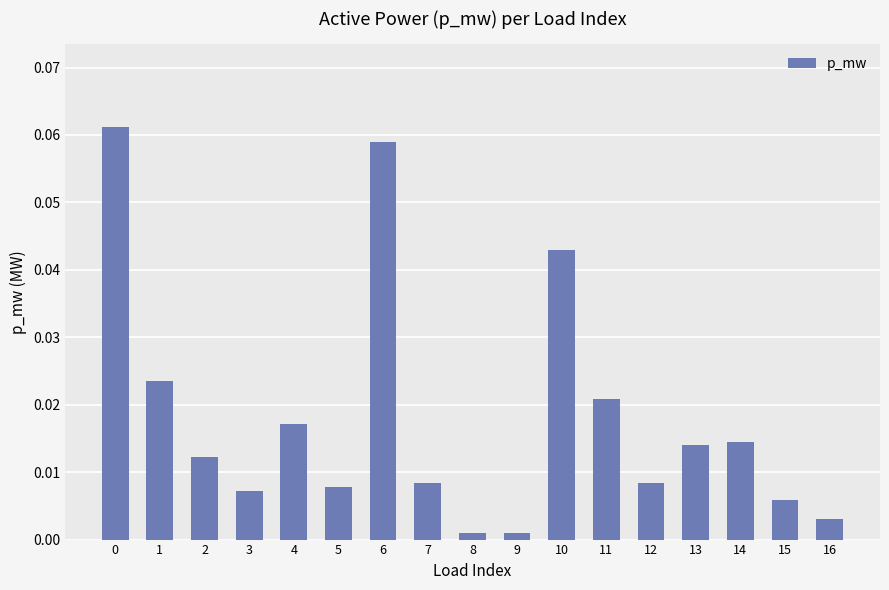

What is the sum of all values?

0.3